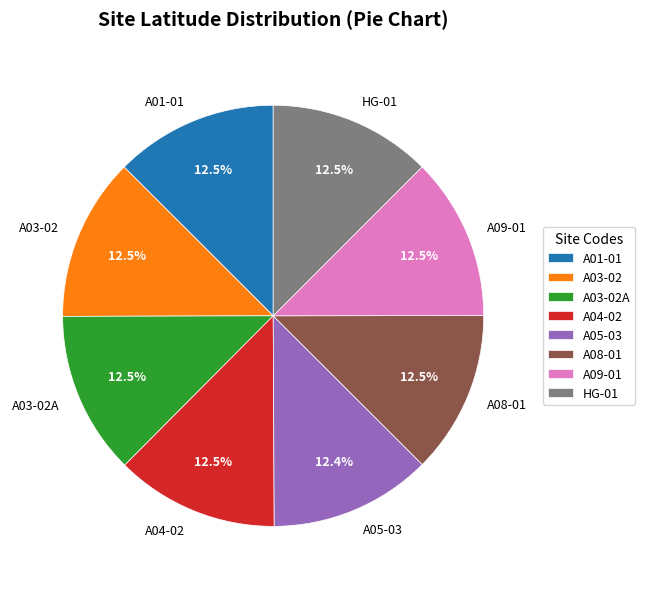

To the nearest percent, what is the average slice percentage?

12%